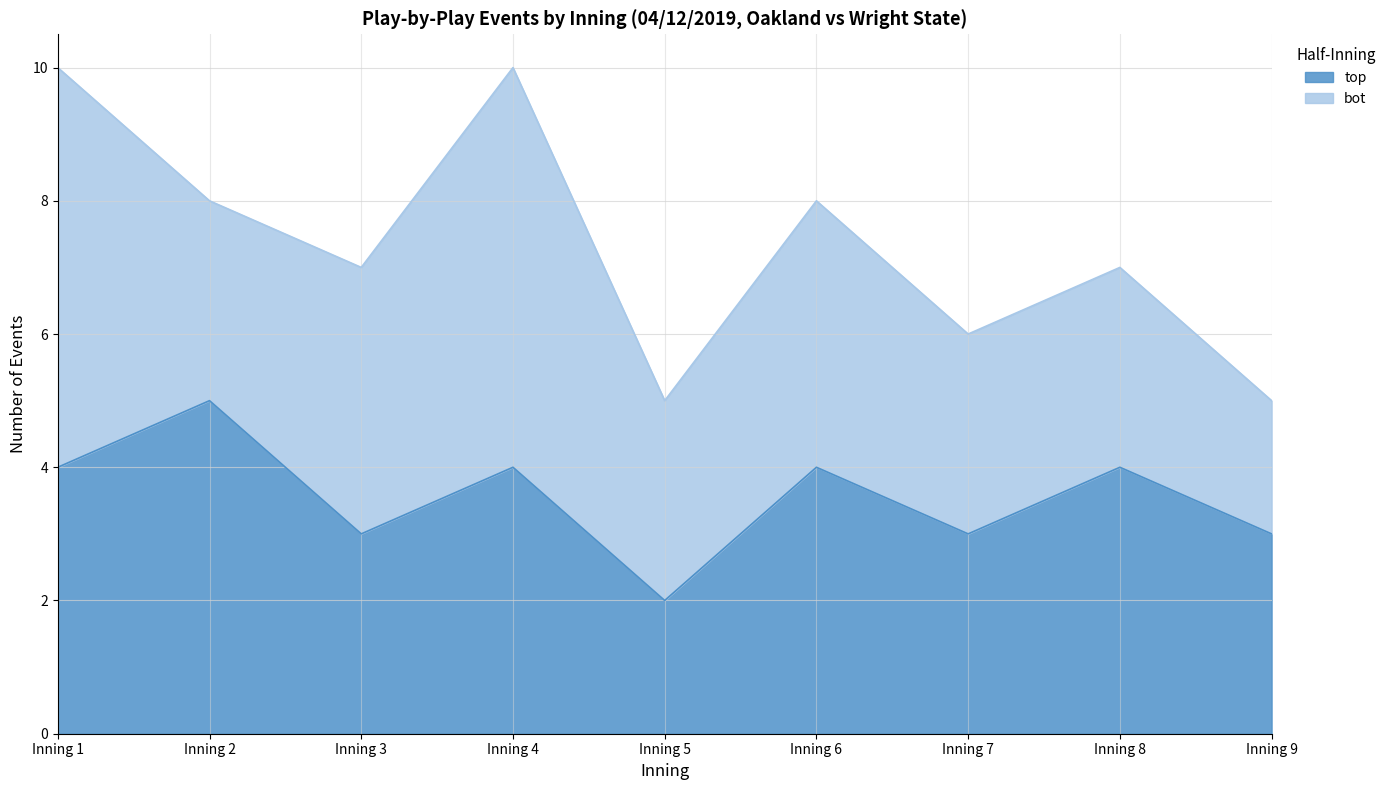

How many lines are shown in the chart?

2